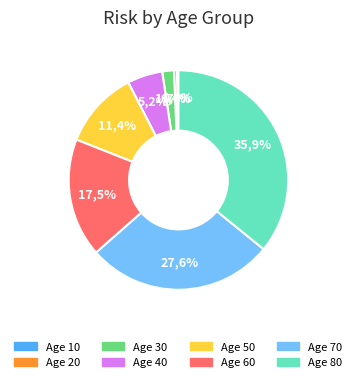

Does 30 account for over 50% of the chart?

No